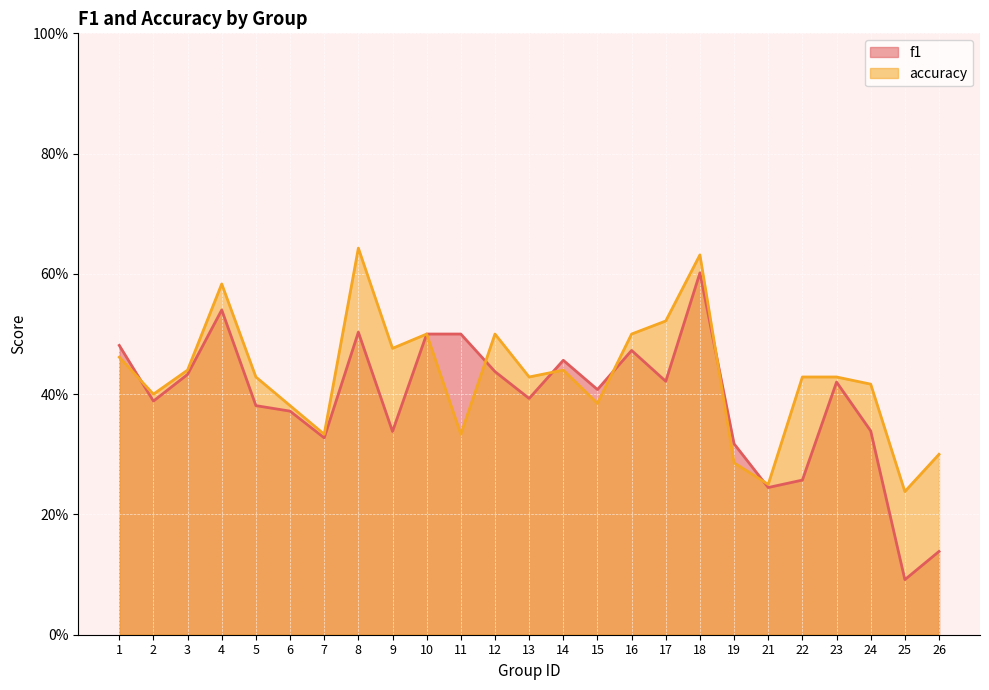

At how many categories does at least one series exceed 0?

25